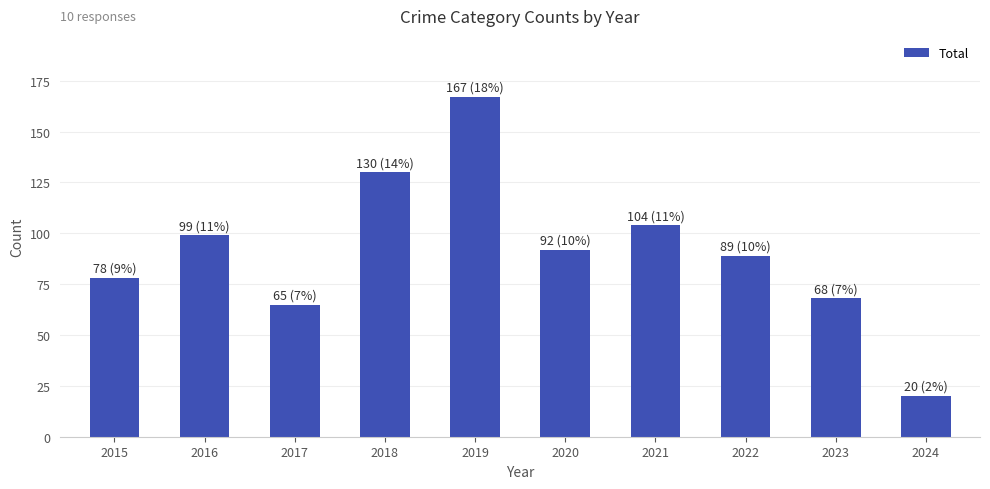

Where is the data nearest to the value 93?

2020